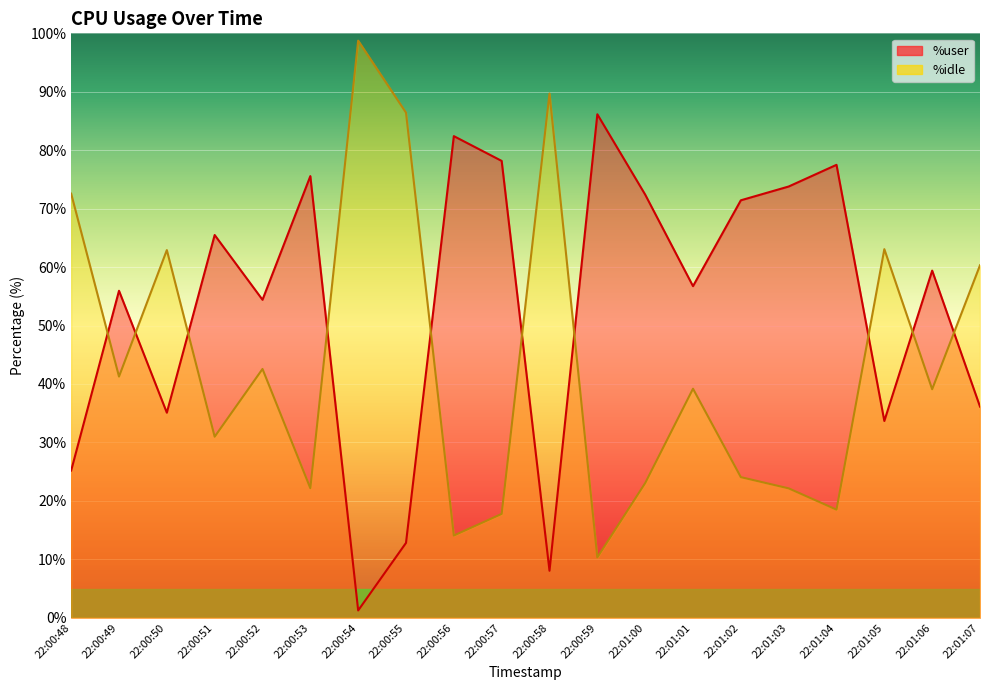

In %user, how many points are higher than both neighbors (excluding endpoints)?

7